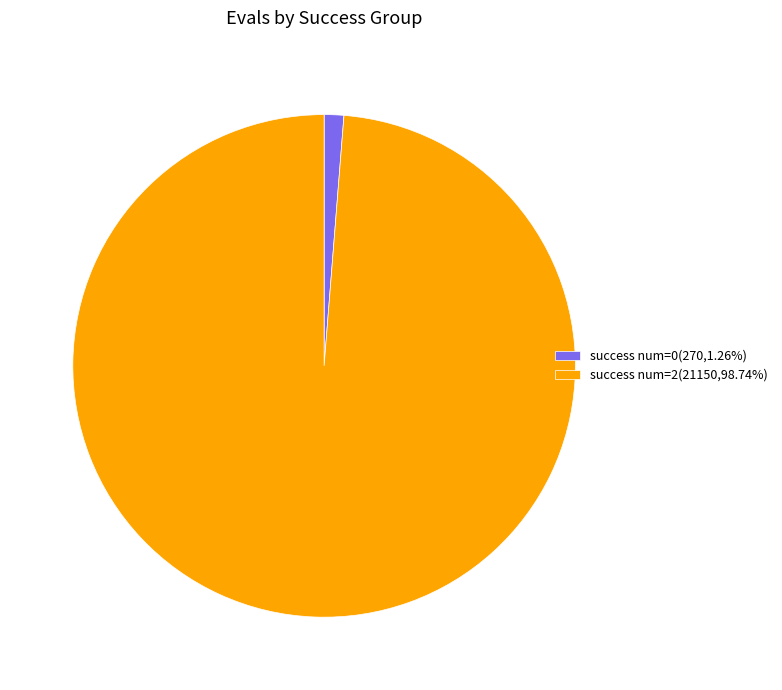

Is the sum of success num=0(270,1.26%) and success num=2(21150,98.74%) greater than half?

Yes